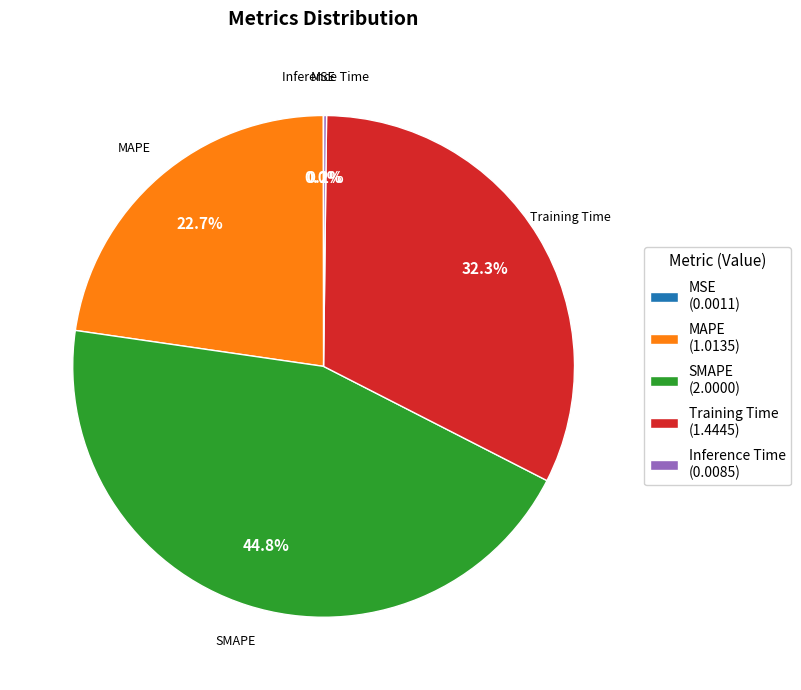

Which category has the biggest portion of the pie?

SMAPE